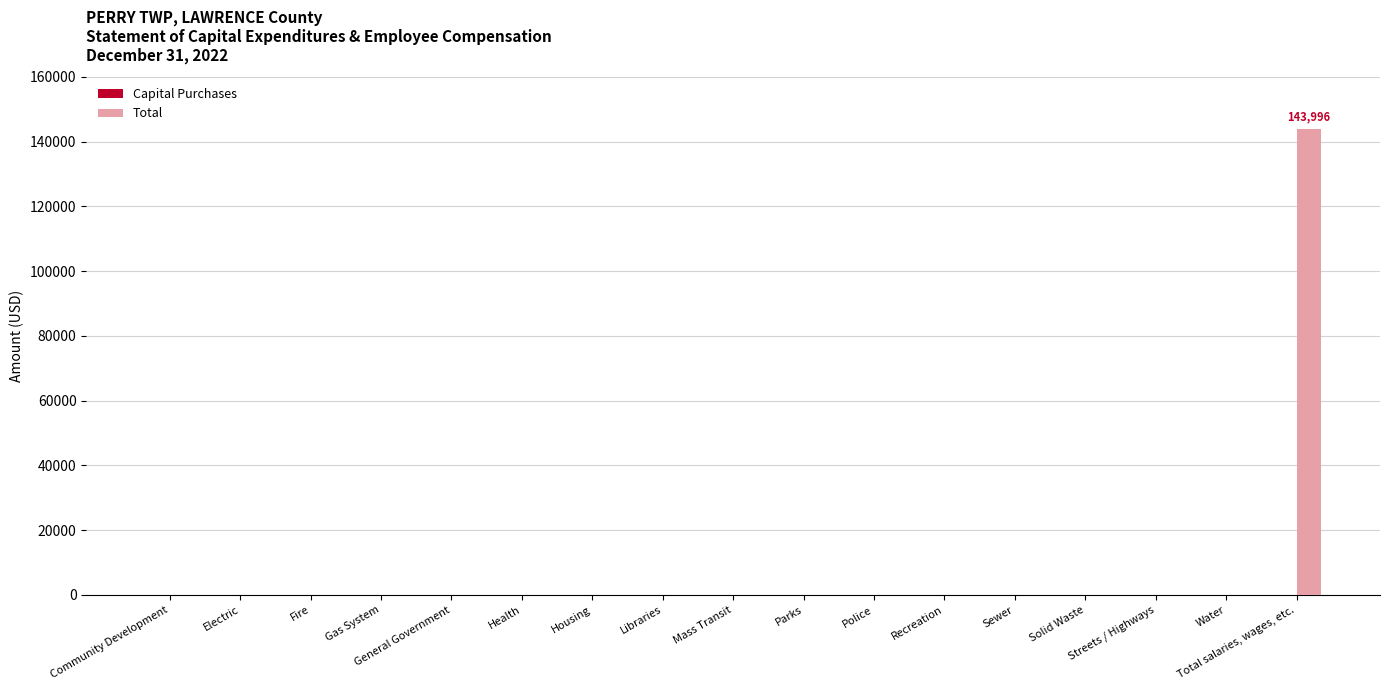

At which category does the chart reach its peak across all series?

Total salaries, wages, etc.